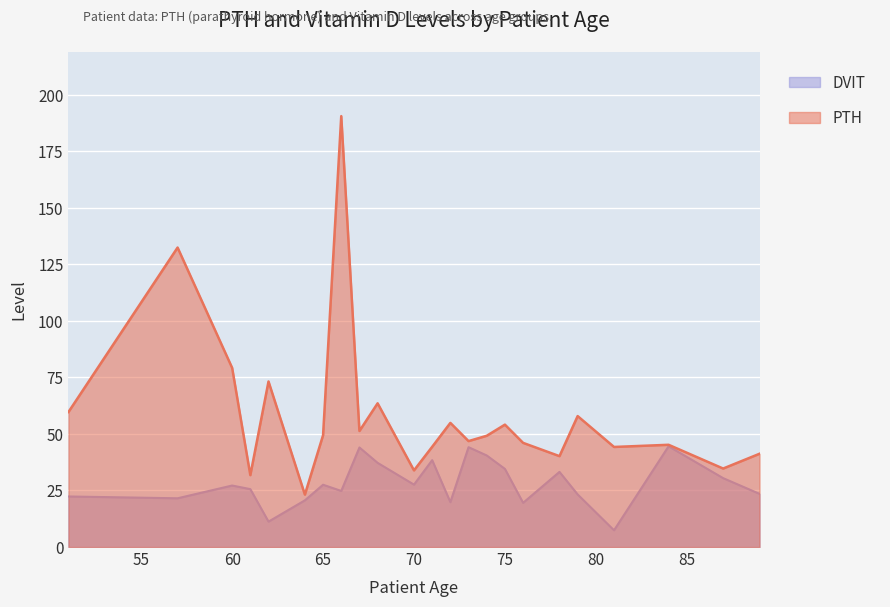

What are all the series names shown in the legend?

DVIT, PTH